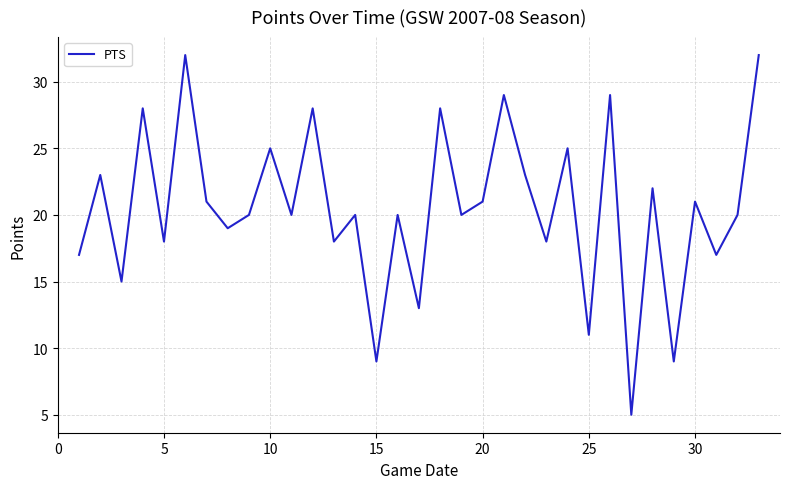

What is the difference between the maximum and minimum values?

27